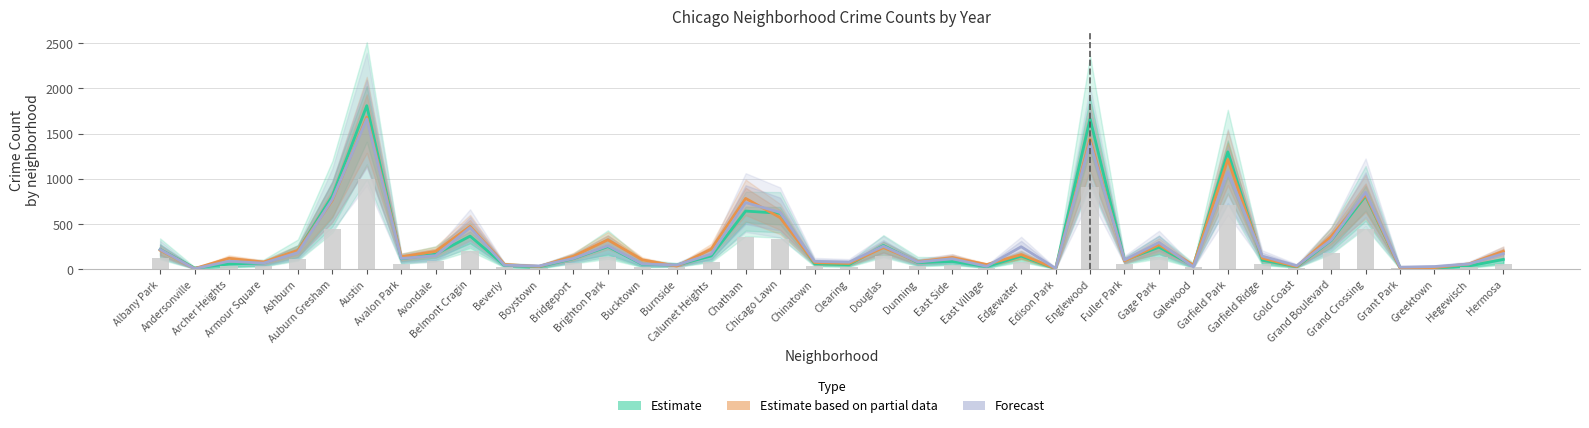

Which label corresponds to the smallest value in the chart?

Andersonville